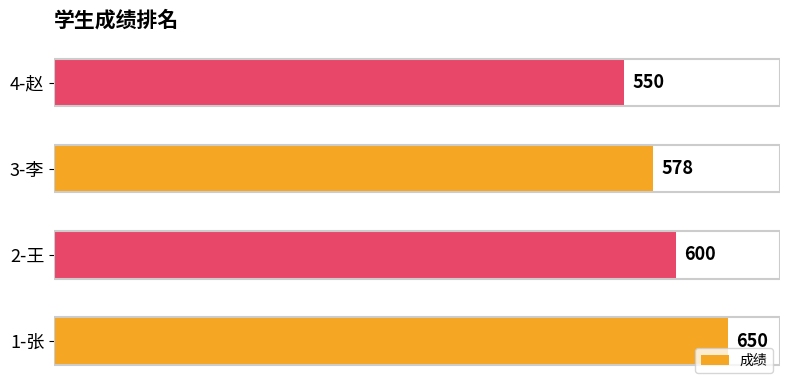

Count the values in the range 578 to 650.

3